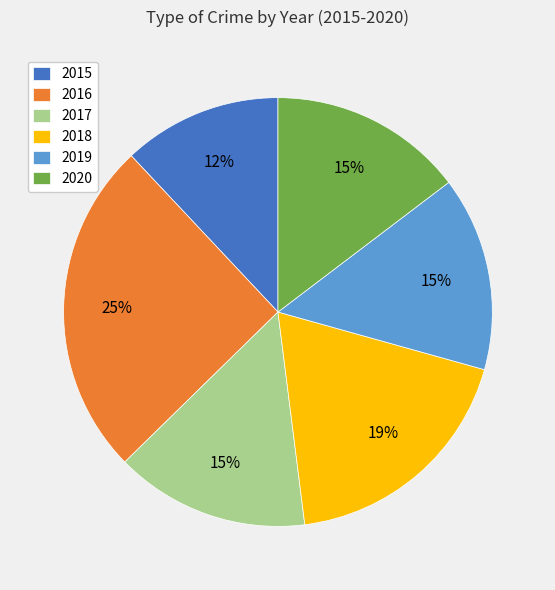

True or false: 2017 accounts for 21% of the total.

False